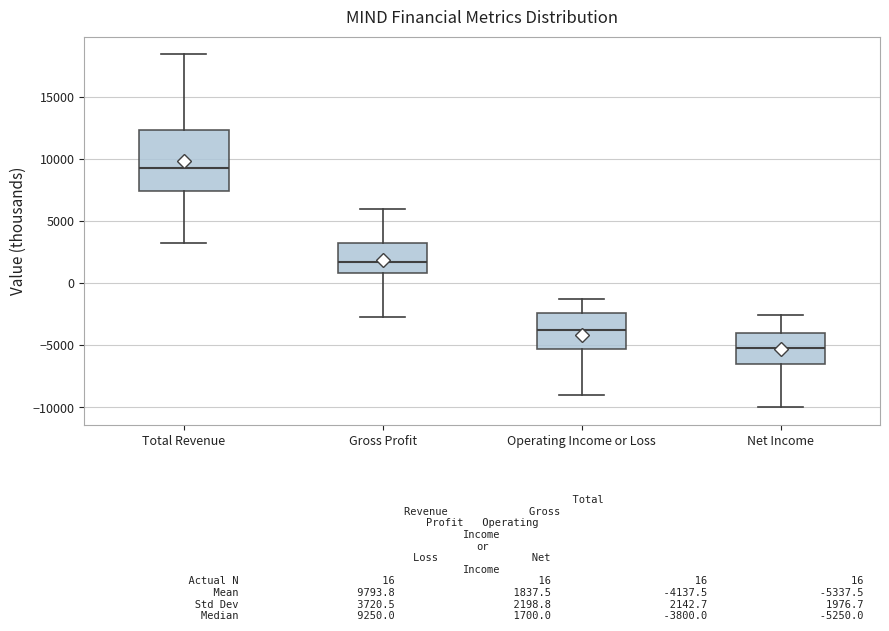

Reading left to right, read every box against the y-axis: the position of its median line, the range the box covers, and the ends of its whiskers. The values are not printed on the chart, so give them approximately, as read against the axis.

Total Revenue: median 9500, box 7500 to 12500, whiskers 3000 to 18500
Gross Profit: median 1500, box 1000 to 3500, whiskers -2500 to 6000
Operating Income or Loss: median -4000, box -5500 to -2500, whiskers -9000 to -1500
Net Income: median -5000, box -6500 to -4000, whiskers -10000 to -2500